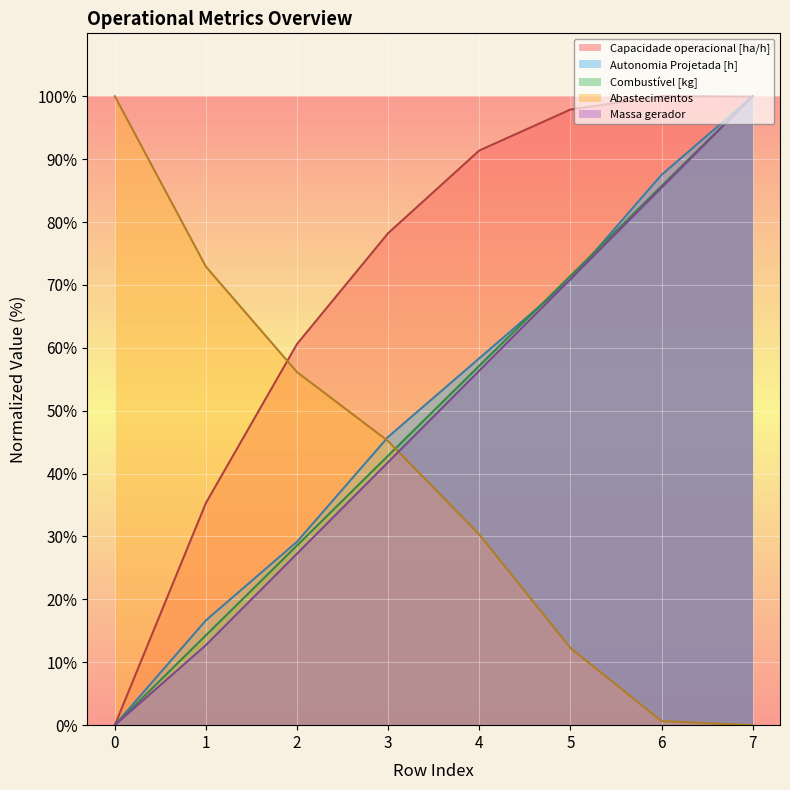

Between which two adjacent categories do Massa gerador and Abastecimentos first intersect?

3 and 4